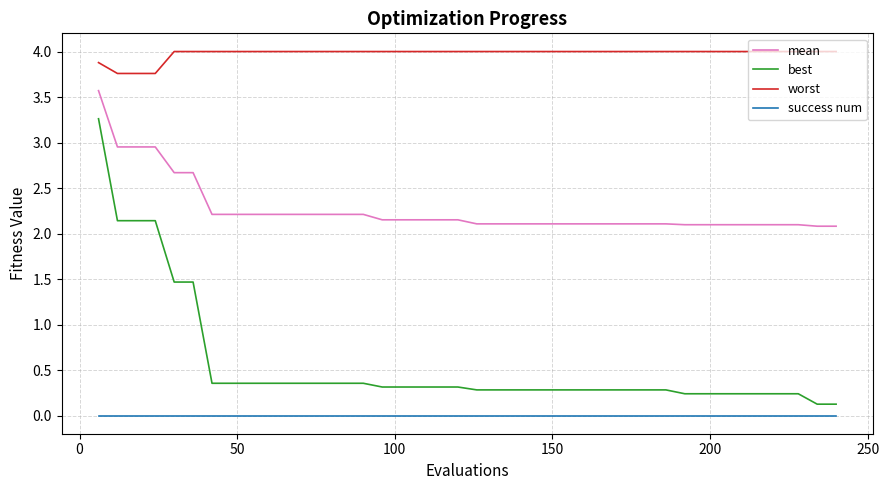

Which series has the widest spread of values?

best